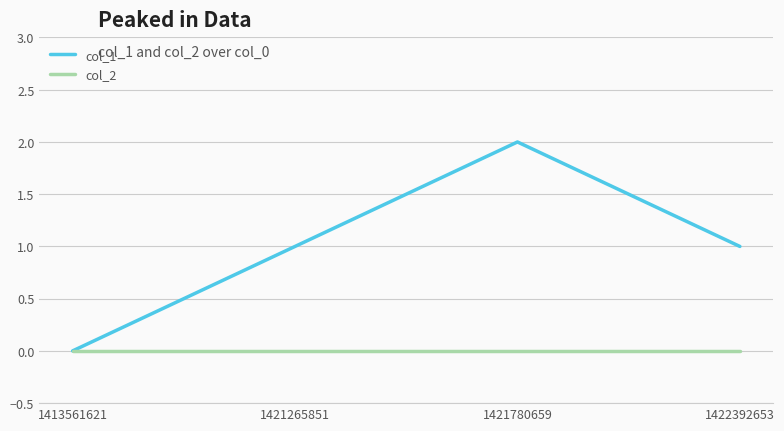

Rank the series at 1421265851 from lowest to highest value.

col_2, col_1